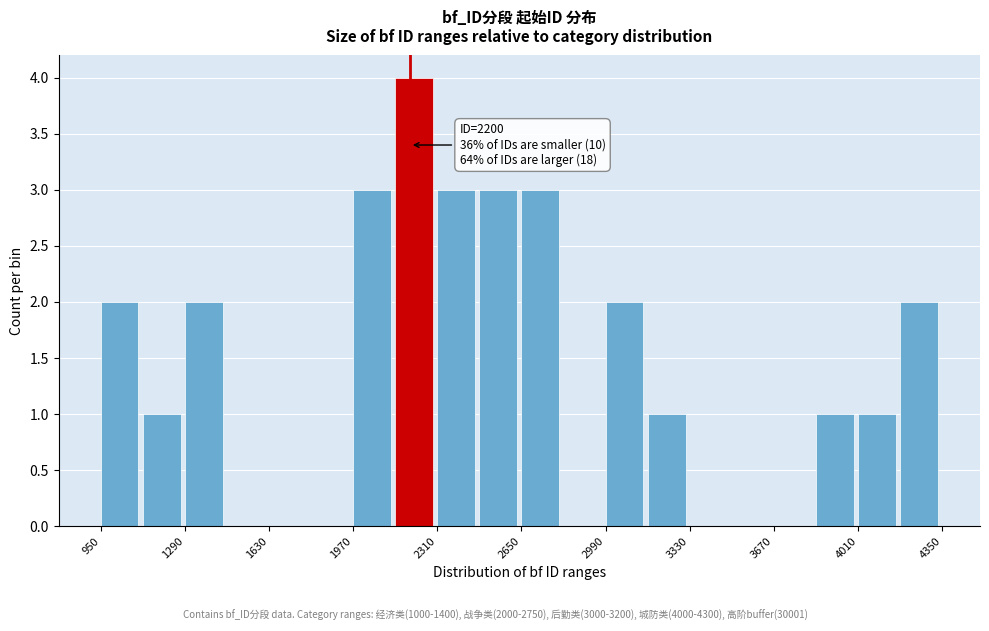

Read against the x-axis, roughly where is the centre of the tallest bar?

2200